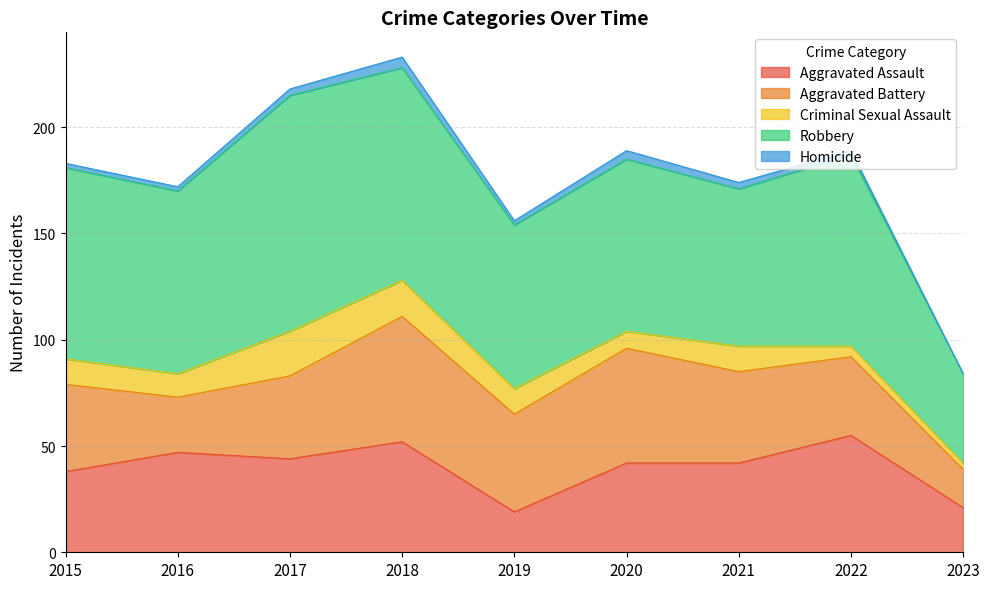

What is the total value across all series at 2017?

218